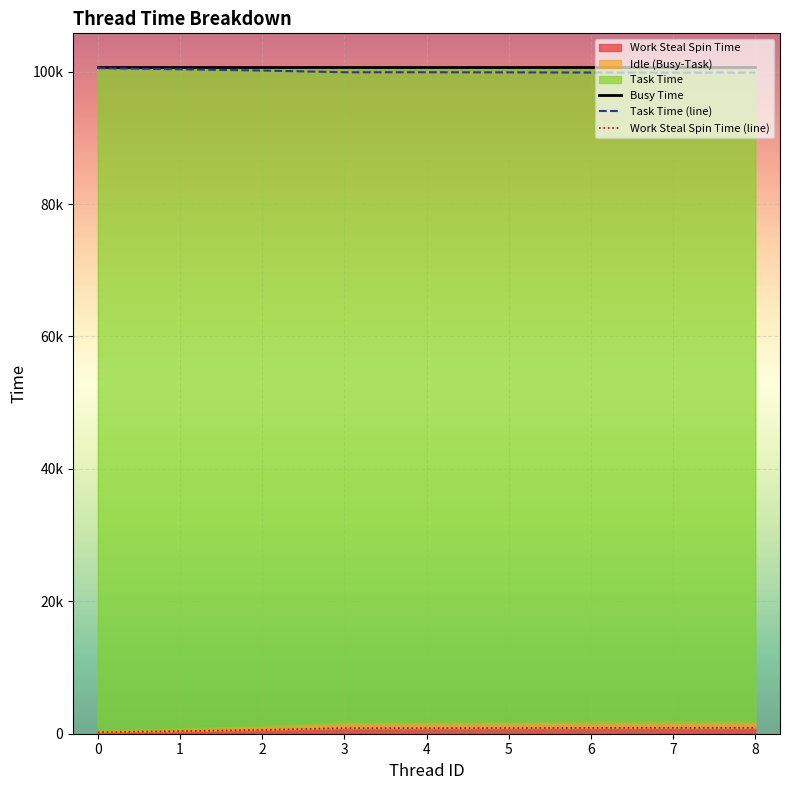

The Task Time (line) series shows 57000 at 0. True or false?

False